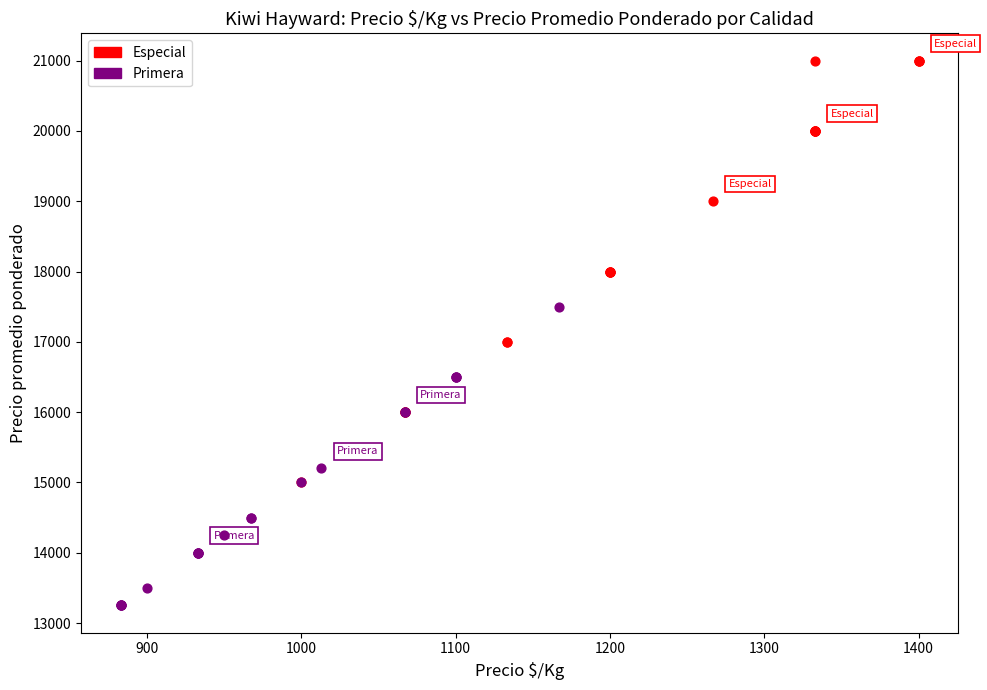

Which series reaches the maximum Y coordinate?

Especial